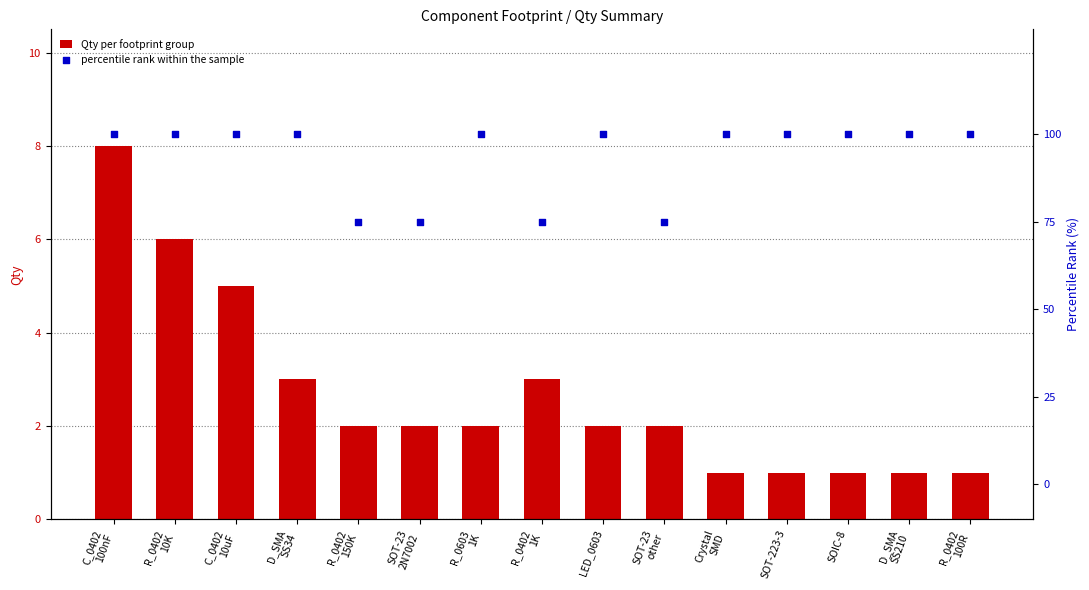

At which category is the sum across all series the highest?

C_0402
100nF